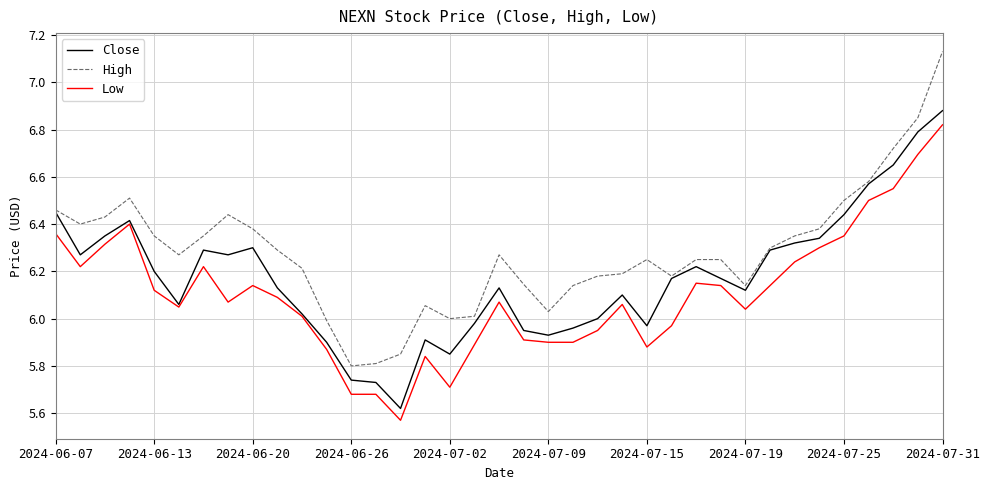

Rank the series by their average value, from lowest to highest.

Low, Close, High